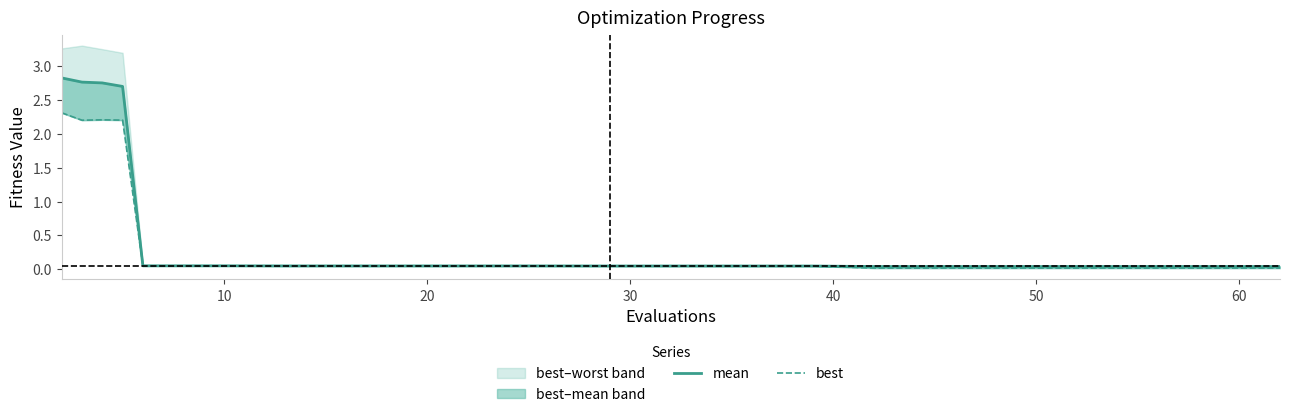

The best series shows 0.0 at 60. True or false?

True